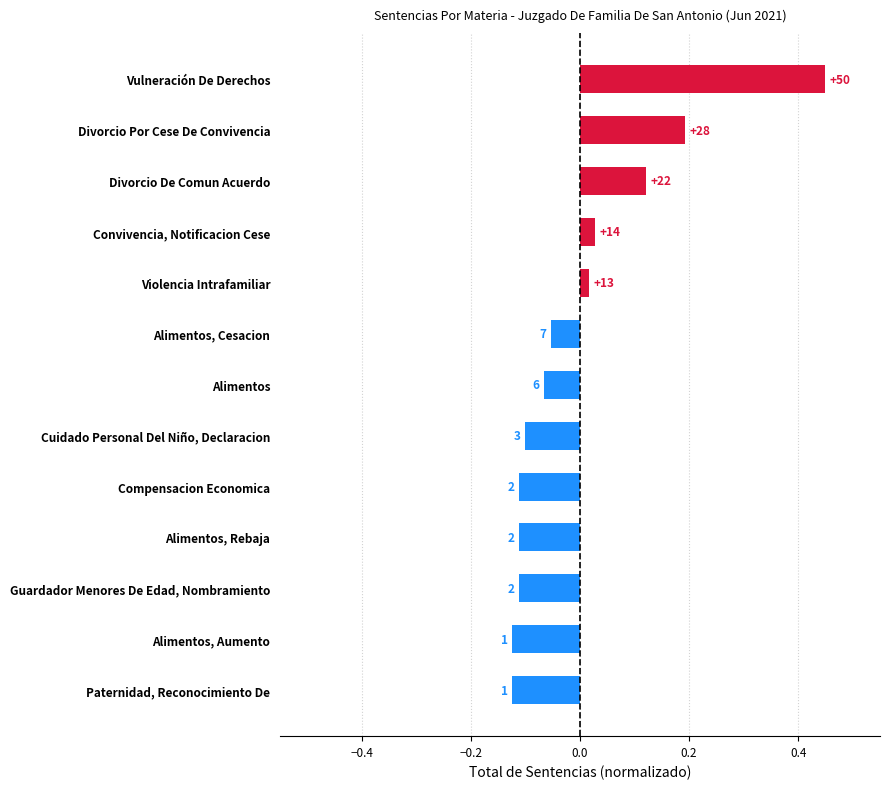

How many bars are there in total?

13